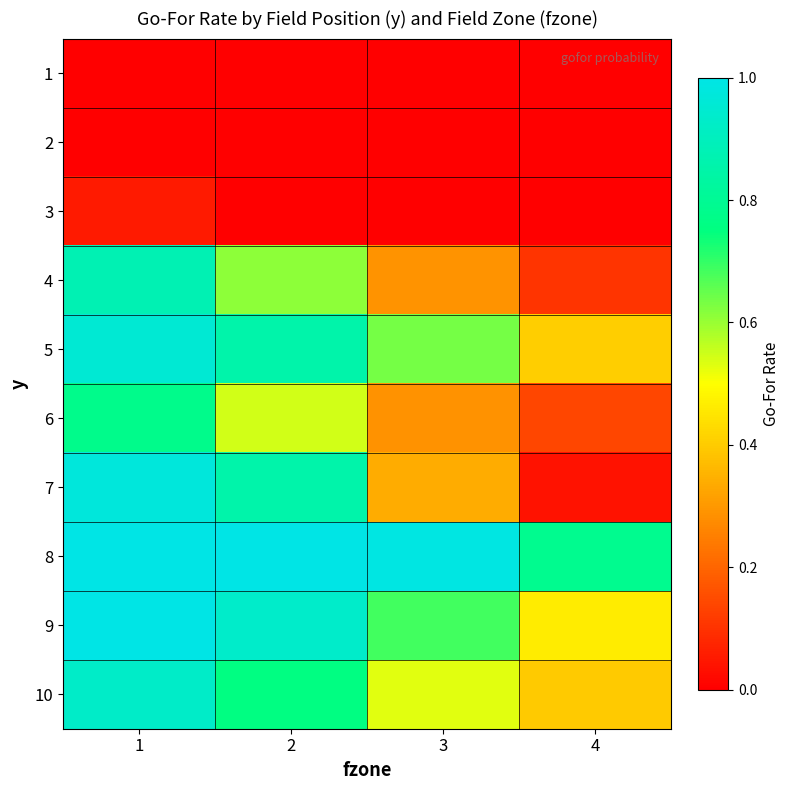

Rank the series at 4 from lowest to highest value.

1, 2, 3, 7, 4, 6, 10, 5, 9, 8